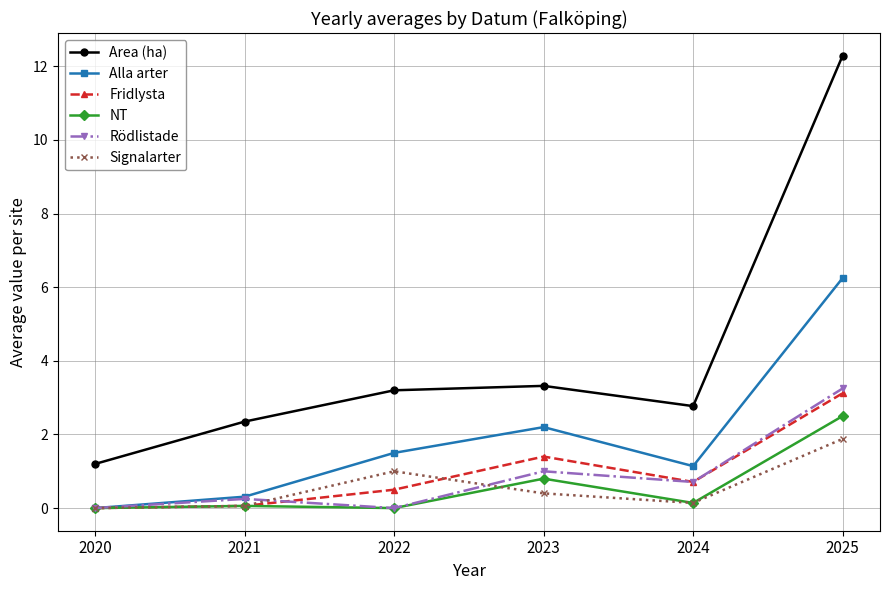

At which label does Area (ha) reach its minimum?

2020